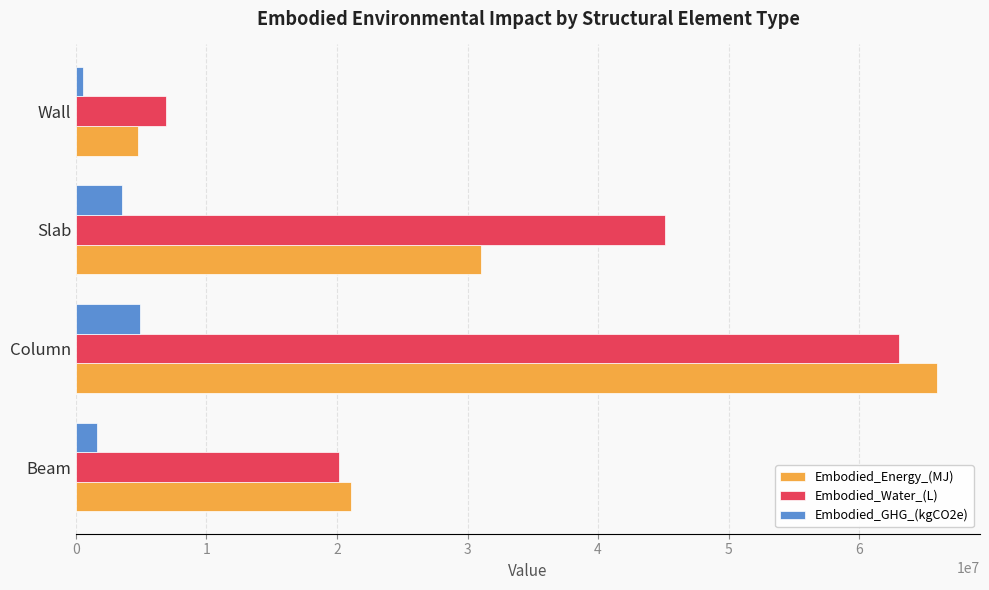

What is the sum of all Embodied_Energy_(MJ) values?

122799405.4